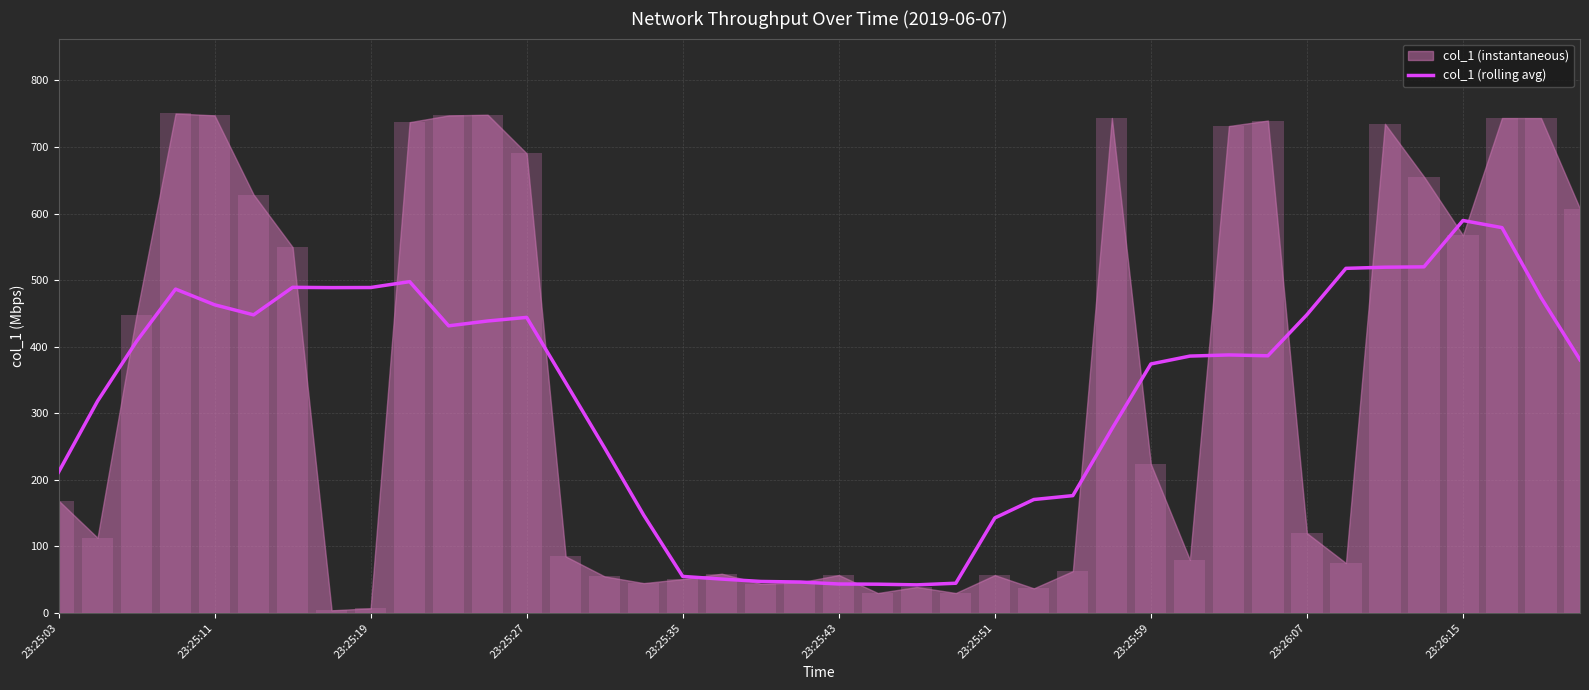

Reading right to left, list all the values displayed in this chart.

380.2	473.9	578.9	589.6	519.9	519.4	517.7	448.0	386.4	387.6	385.9	374.0	276.5	176.3	170.4	142.8	44.7	42.3	43.2	43.5	46.5	47.4	50.9	54.9	147.0	247.6	346.0	444.0	438.6	431.3	497.7	488.9	488.8	489.2	447.8	463.0	486.5	408.0	318.2	211.4